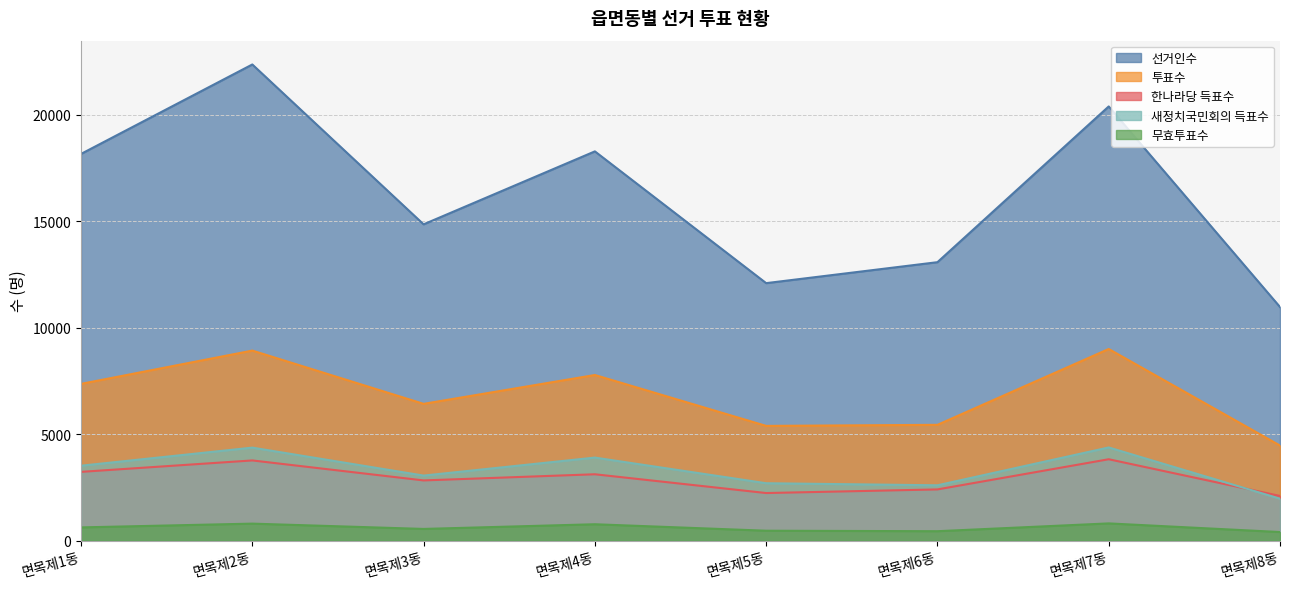

What is the maximum value for 한나라당 득표수?

3820